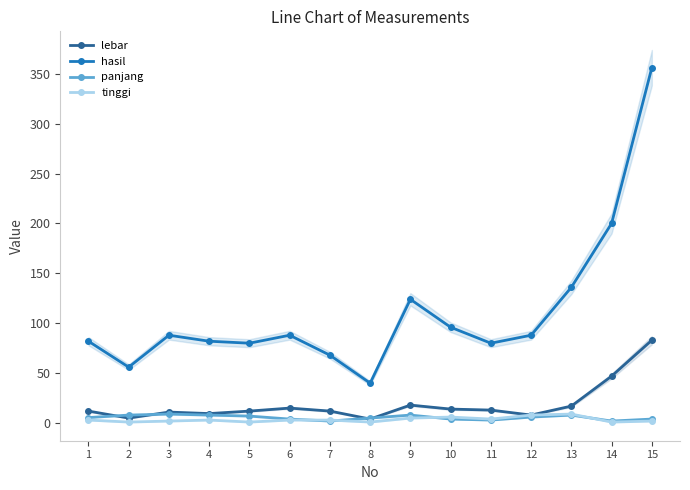

What is the sum of all hasil values?

1664.0